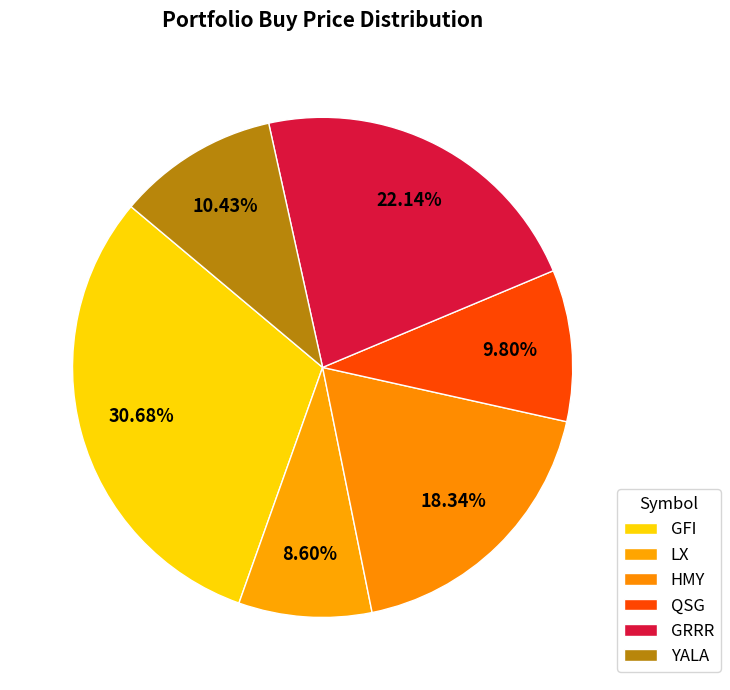

True or false: GRRR accounts for 29% of the total.

False